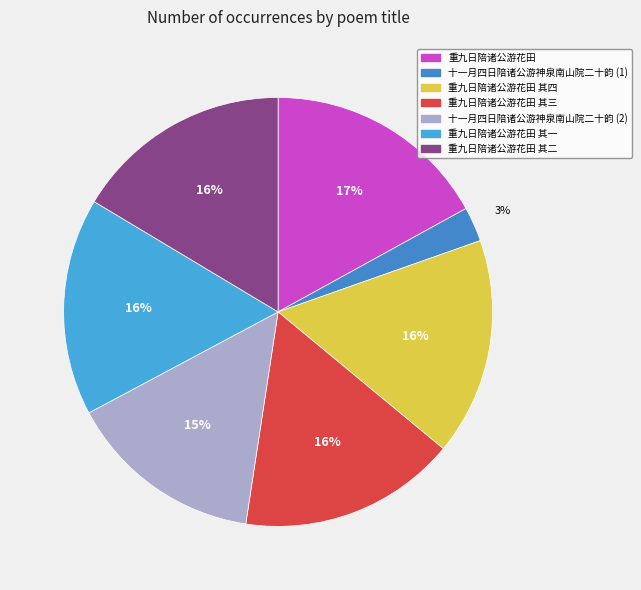

What is the smallest slice in the pie chart?

十一月四日陪诸公游神泉南山院二十韵